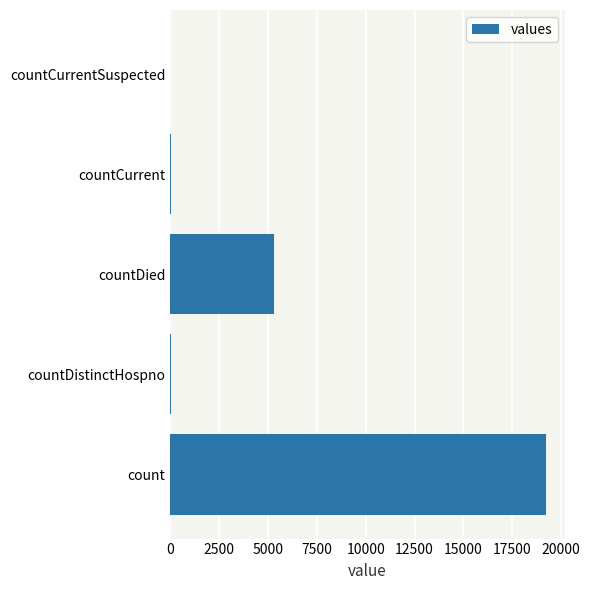

What is the sum of all values?

24589